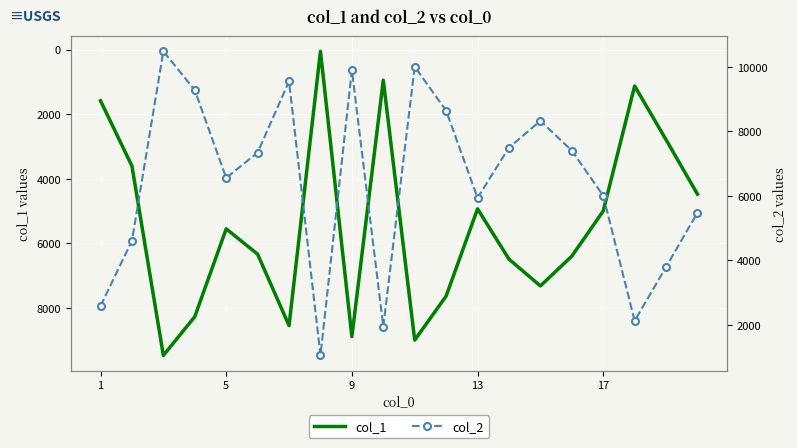

The value of col_1 at 5 is 2221. True or false?

False